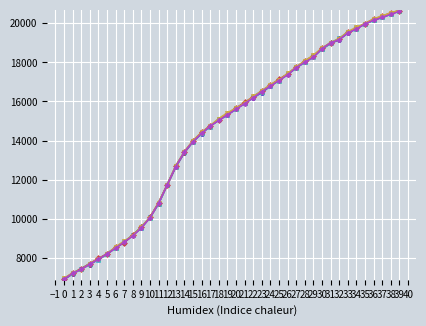

What is the total value across all series at 14?

80432